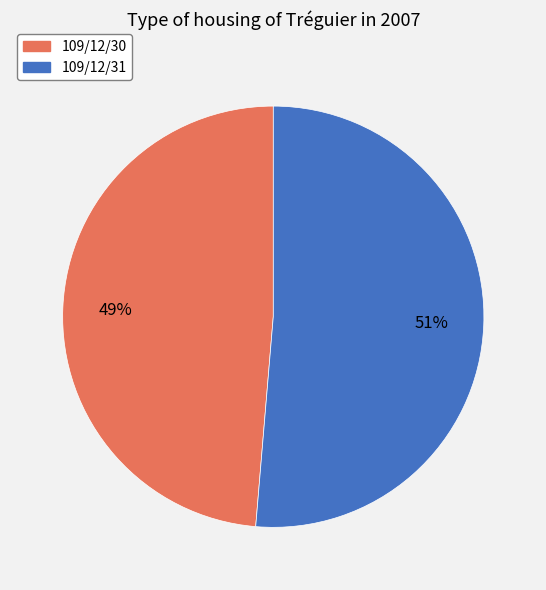

To the nearest percent, what is the average slice percentage?

50%